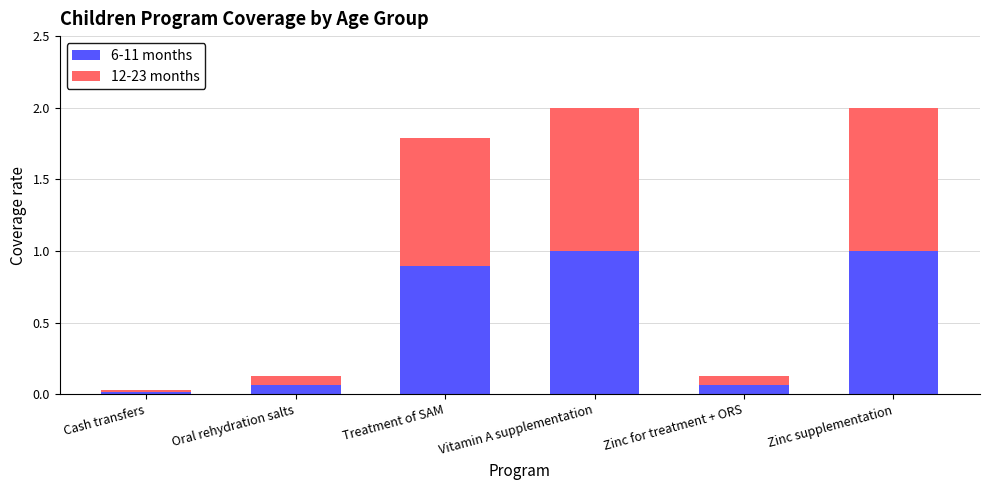

What is the total value across all series at Treatment of SAM?

1.8